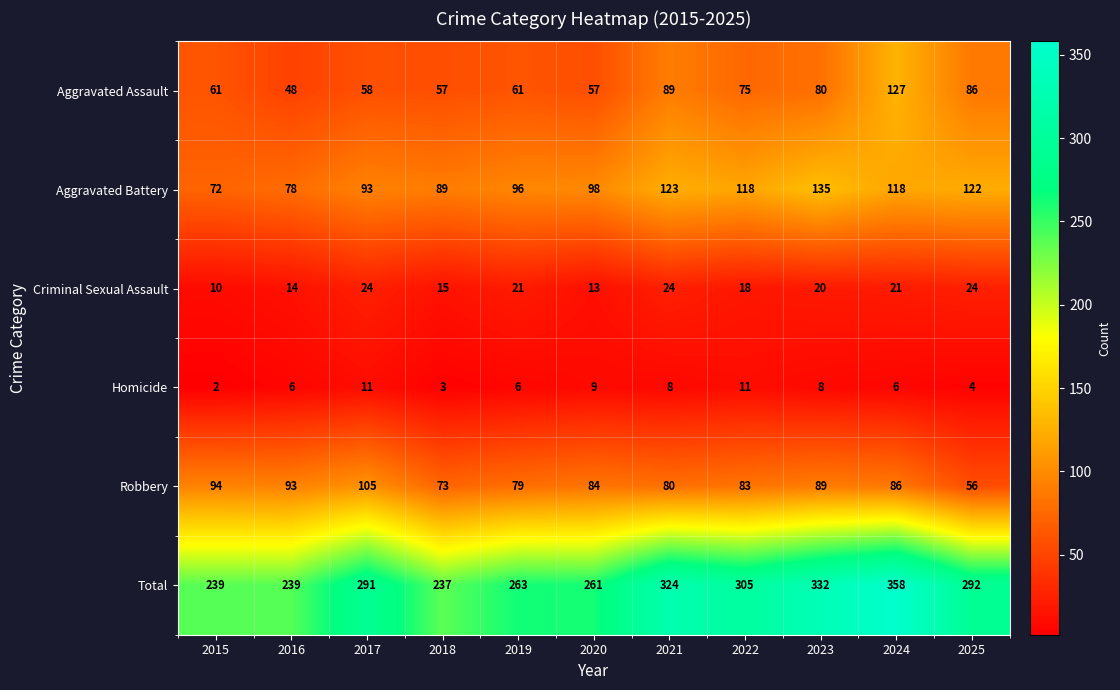

True or false: Criminal Sexual Assault has a value of 24 at 2025.

True